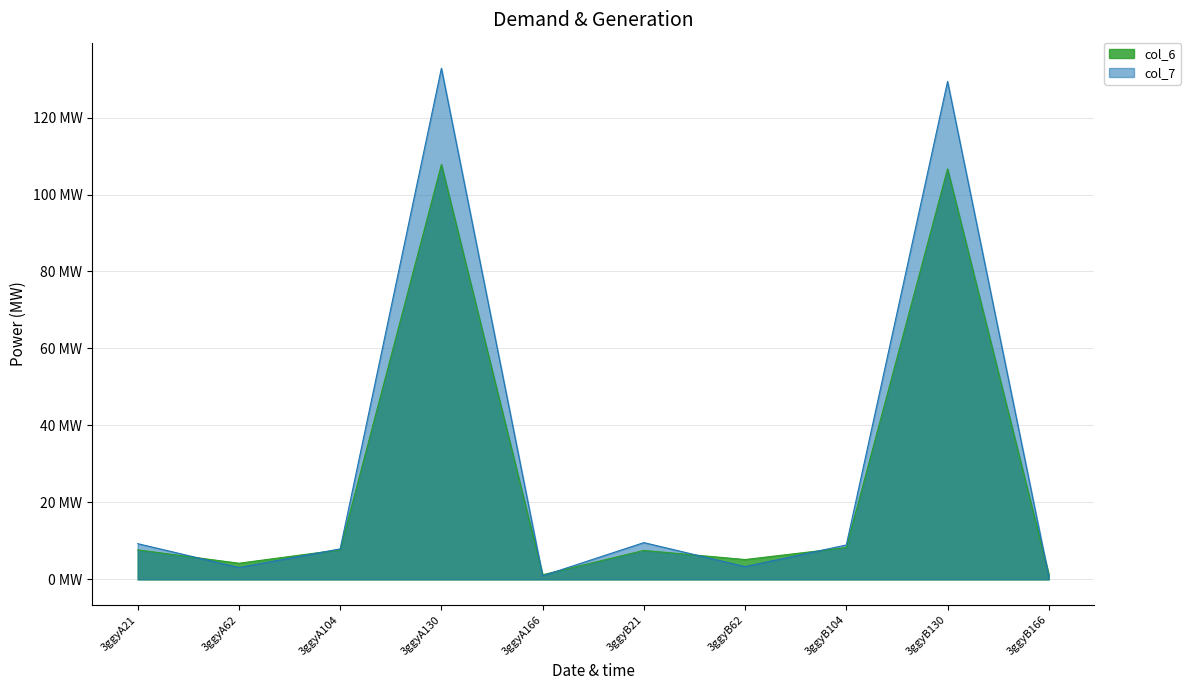

What is the label of the 5th point from the left?

3ggyA166